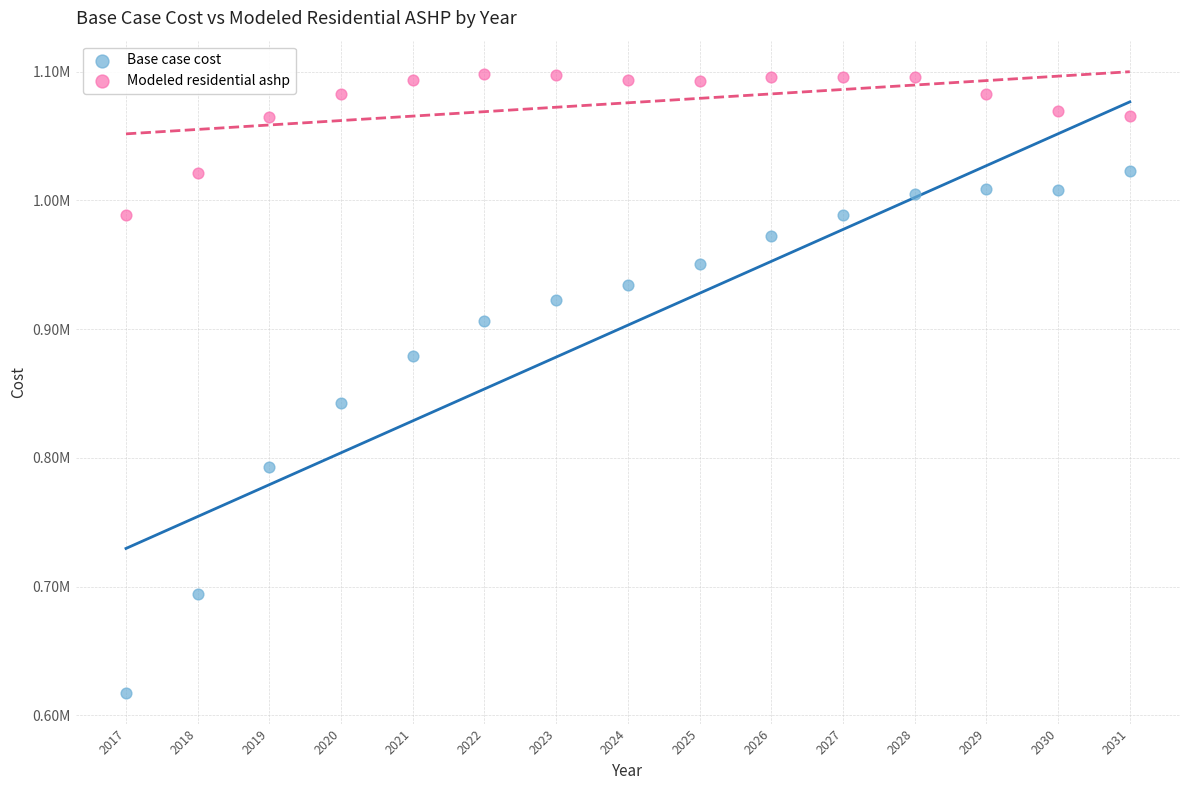

Which series reaches the maximum Y coordinate?

Modeled residential ashp